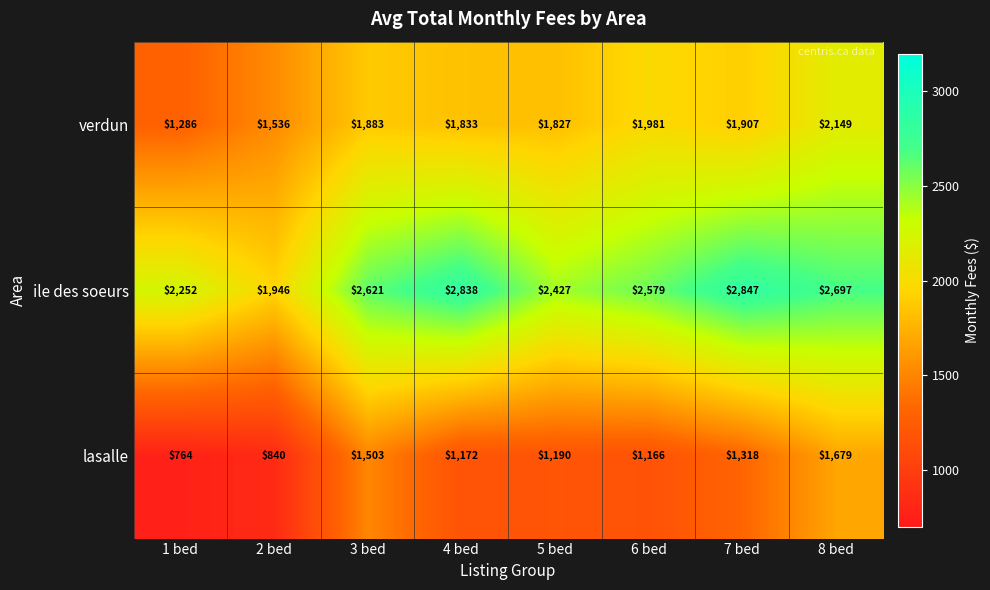

Is it true that lasalle equals 1285 at 1 bed?

False